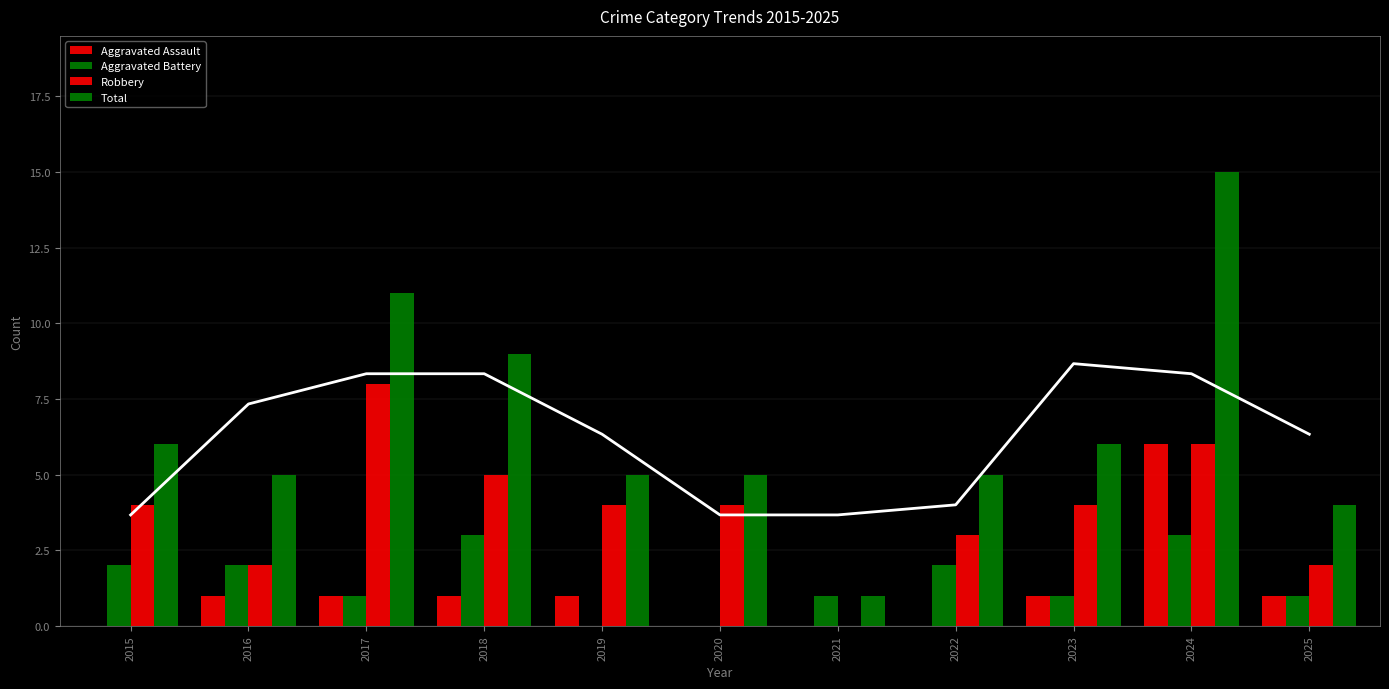

How many data points in Total are less than 5?

2